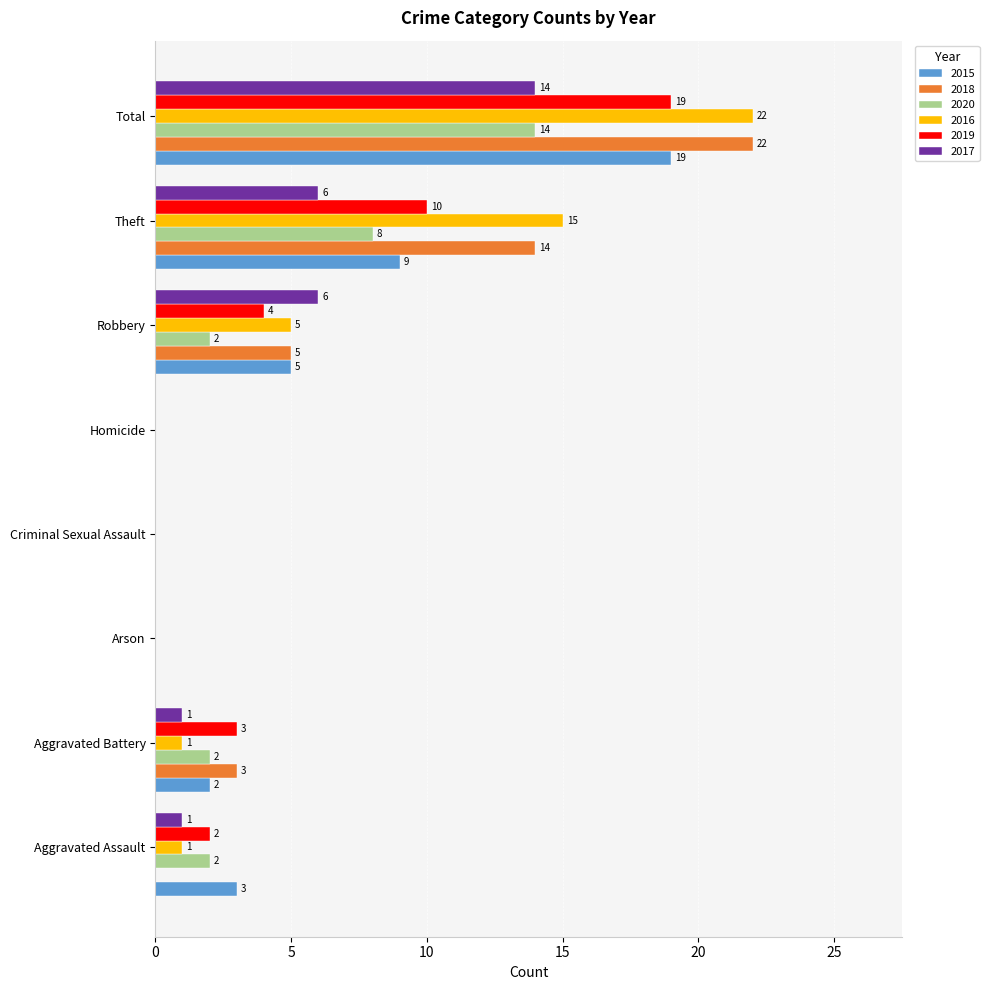

Which category has the highest value in the 2020 series?

Total